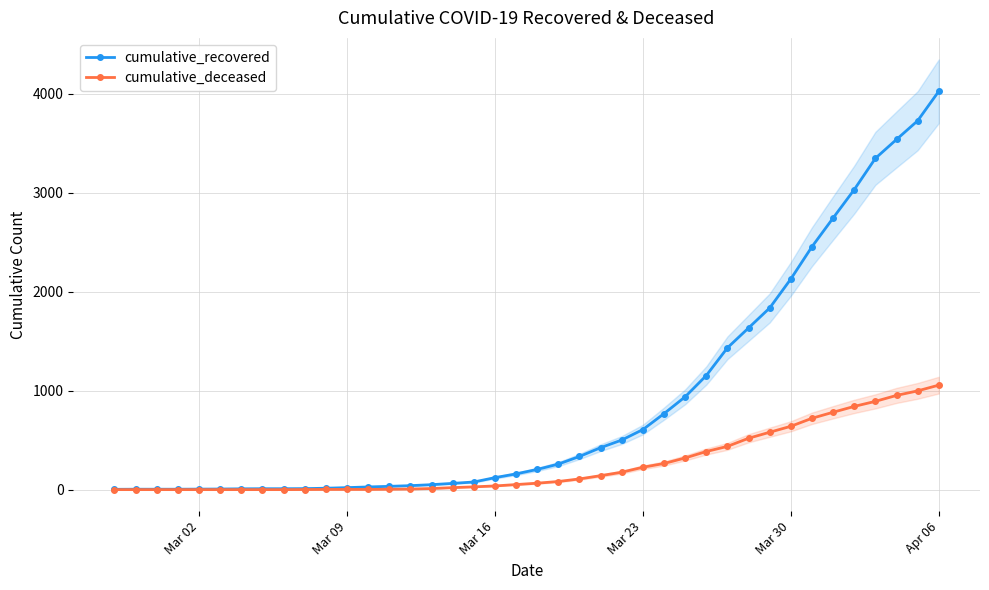

At which label is cumulative_recovered closest to 2014?

Mar 30